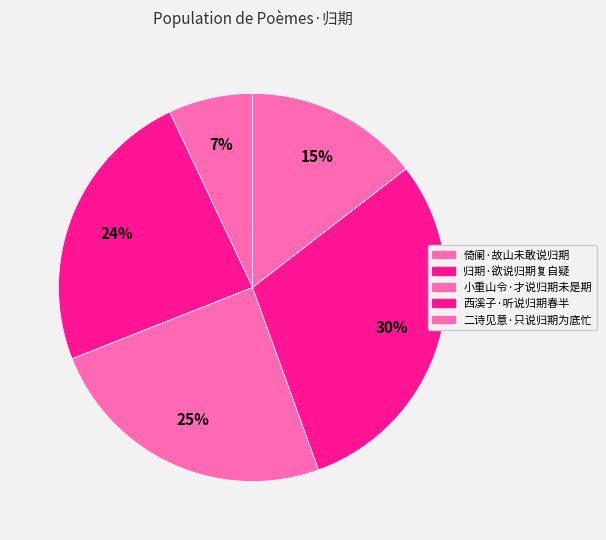

Does 二诗见意·只说归期为底忙 account for over 50% of the chart?

No